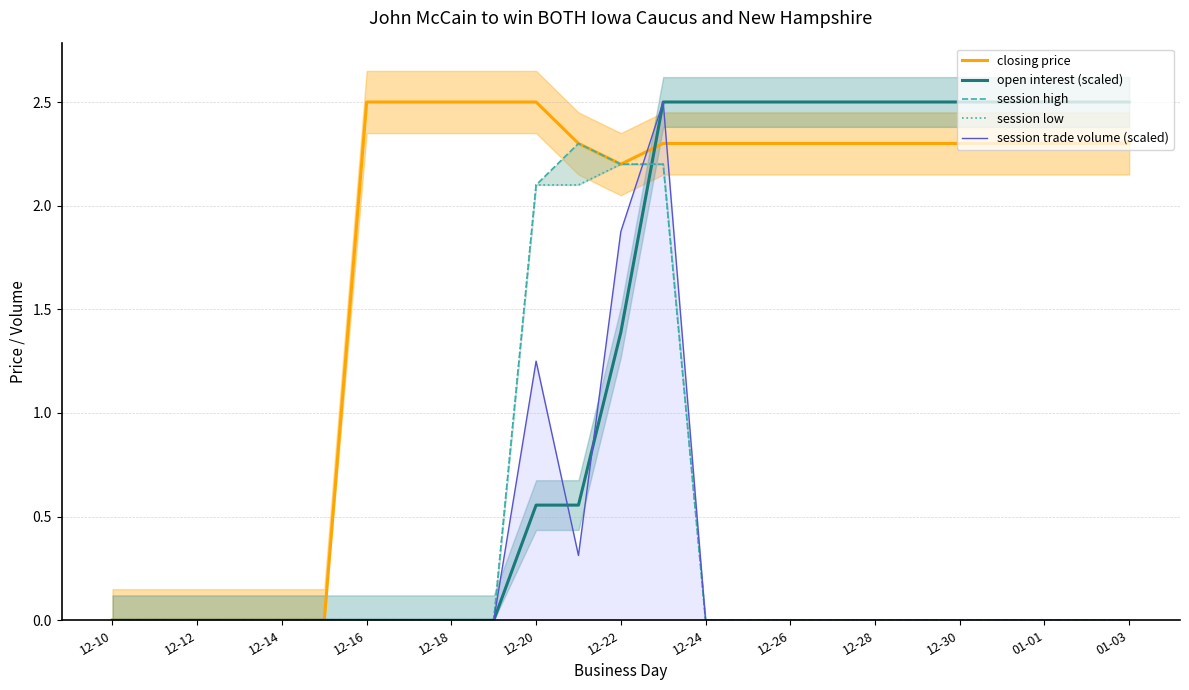

How many lines are shown in the chart?

5